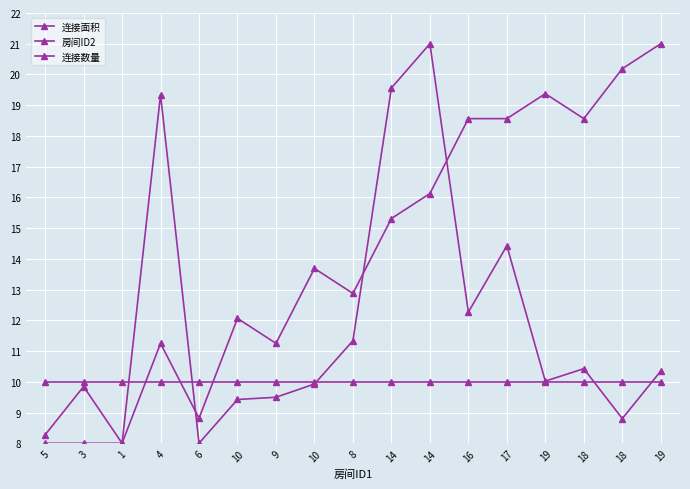

What is the label of the 12th point from the right?

10